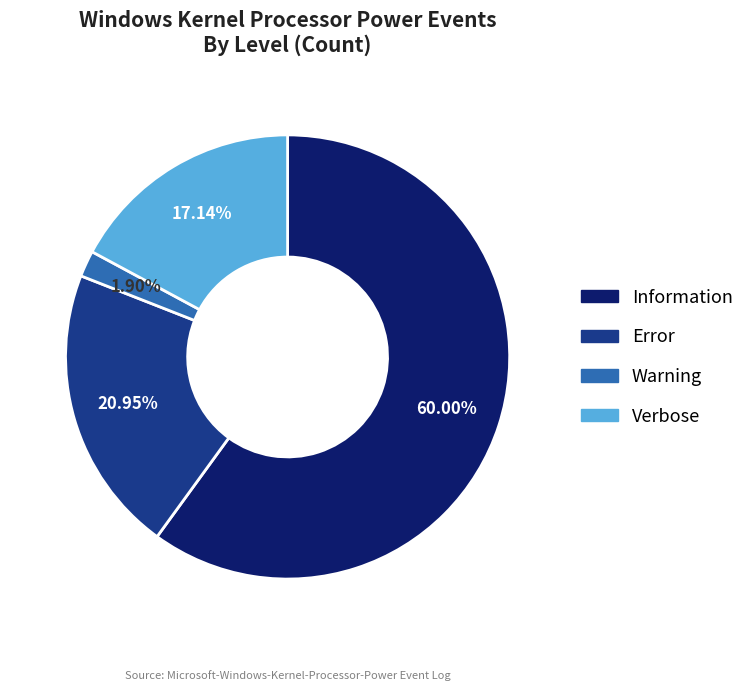

Count the number of slices in the pie.

4